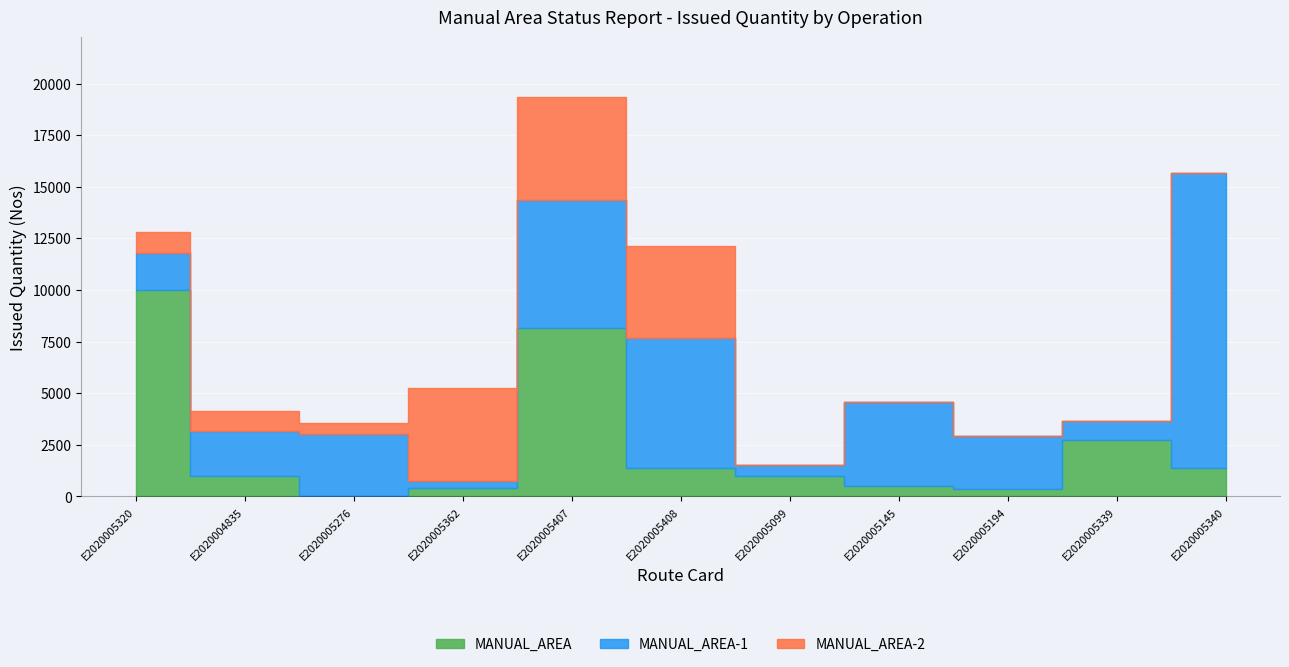

How many data points in MANUAL_AREA-1 are above 2562?

5